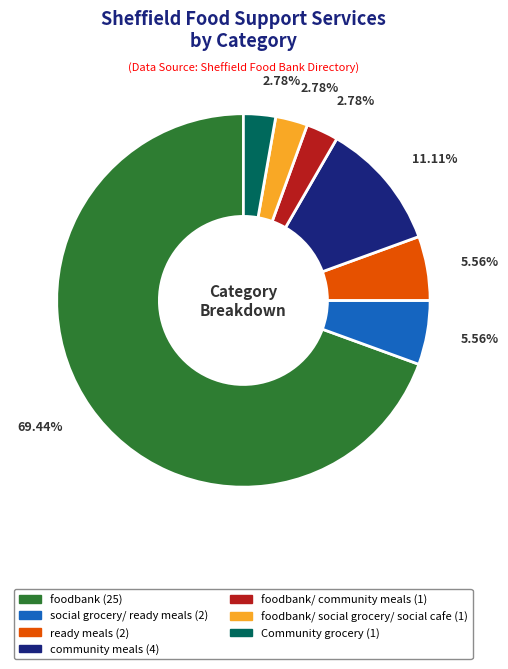

Does any single category account for the majority?

Yes